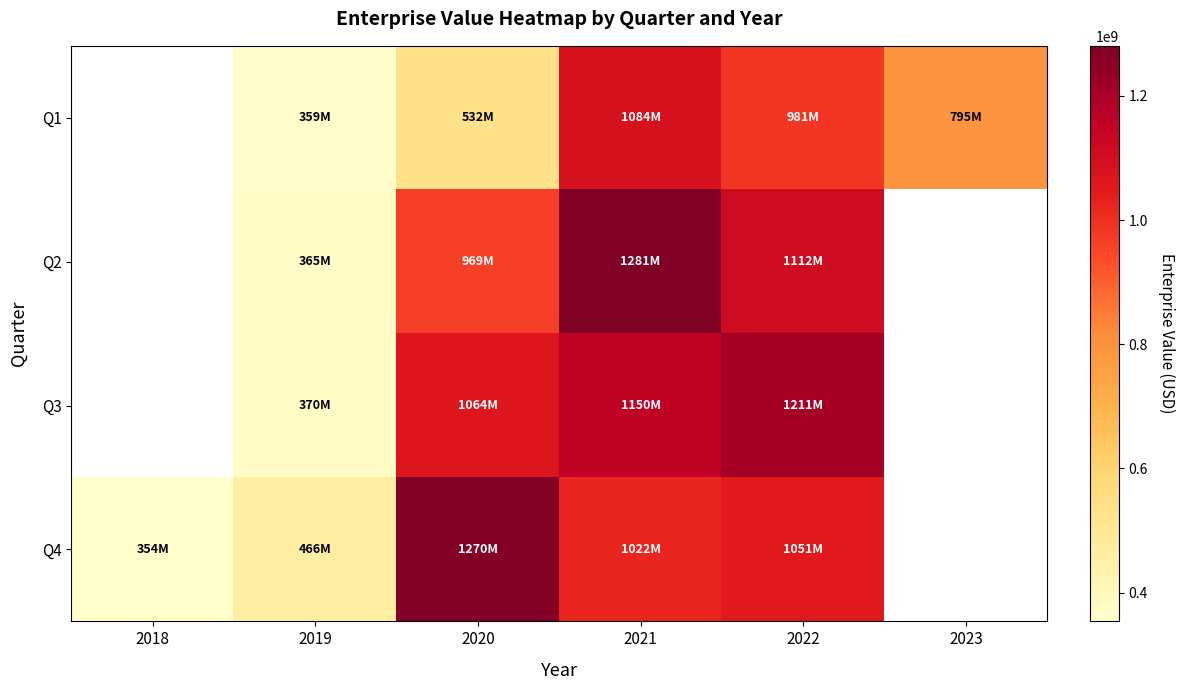

Is it true that Q1 equals 1084192647.2 at 2021?

True